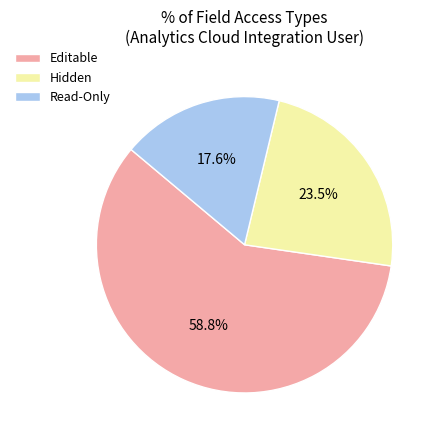

What is the total percentage of Read-Only and Editable?

76.5%